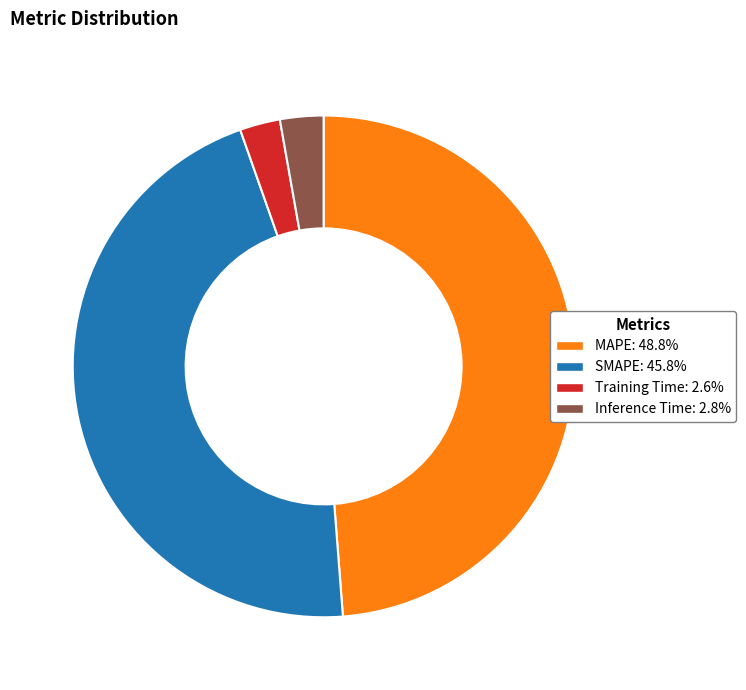

Approximately how many times larger is the value at SMAPE: 45.8% compared to MAPE: 48.8%?

0.9